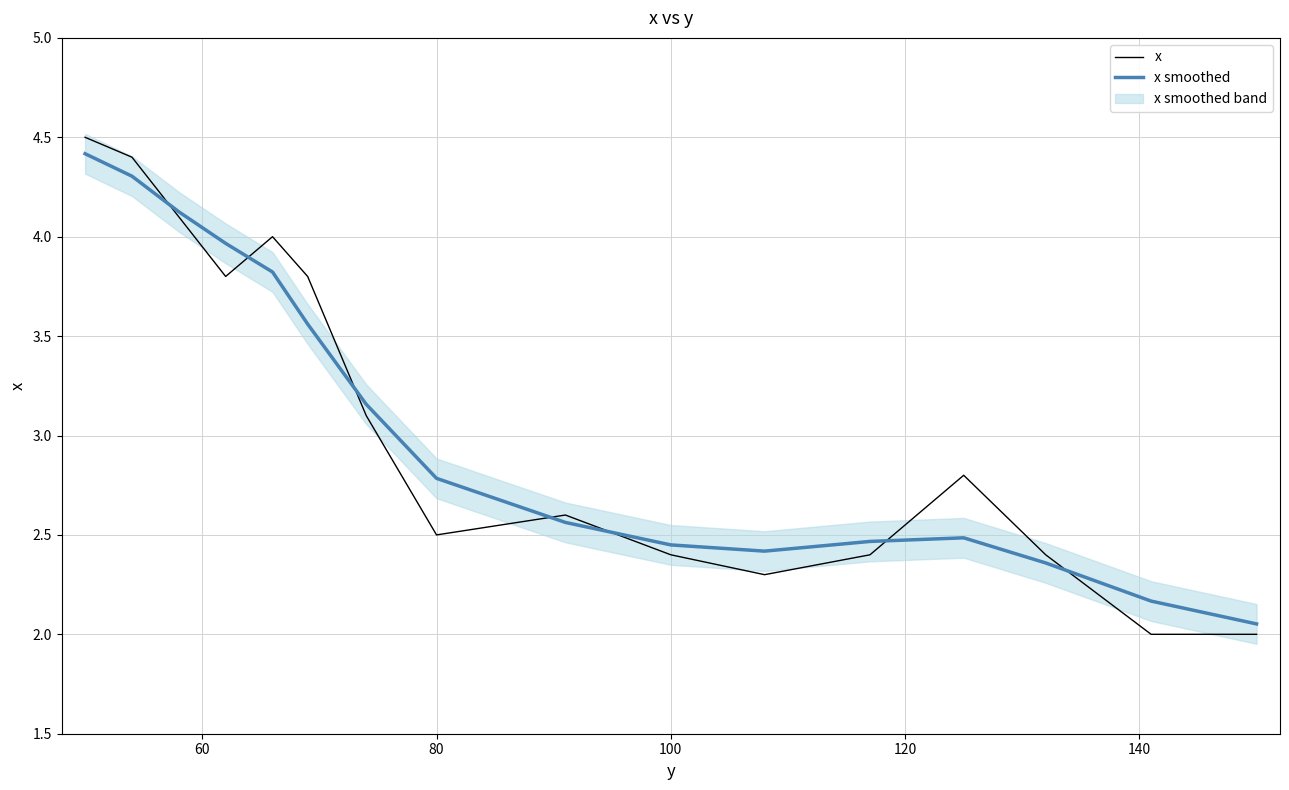

At how many categories does at least one series exceed 3?

7